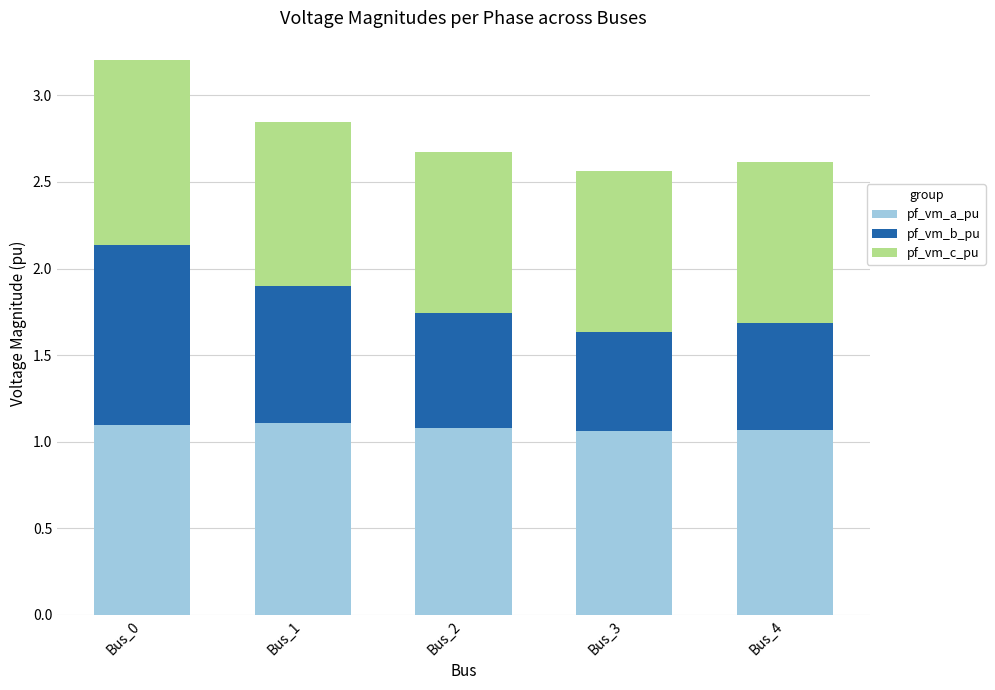

What is the total value across all series at Bus_0?

3.2